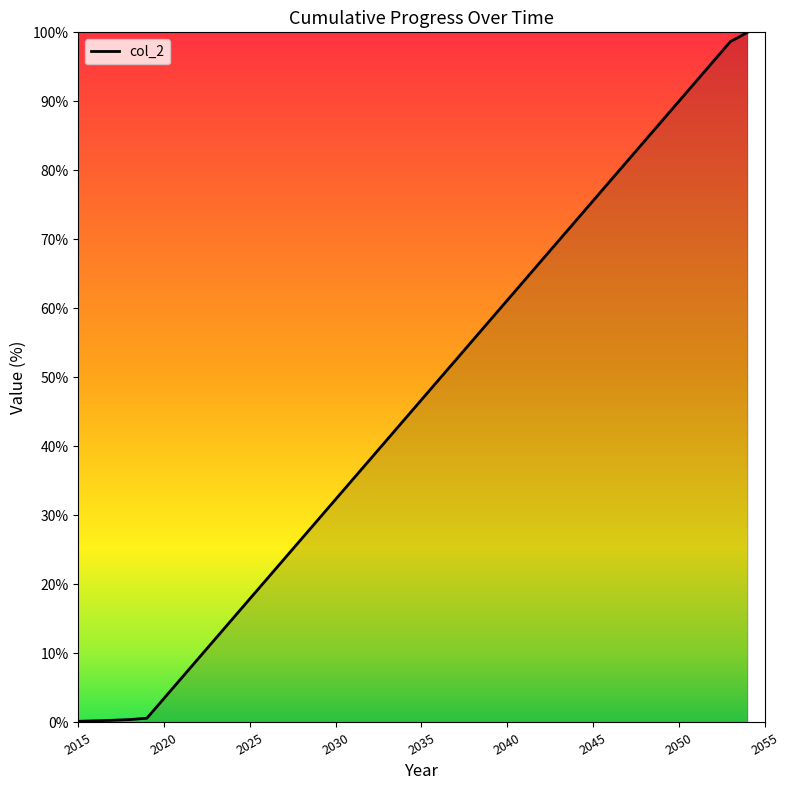

What is the greatest value displayed?

100.0